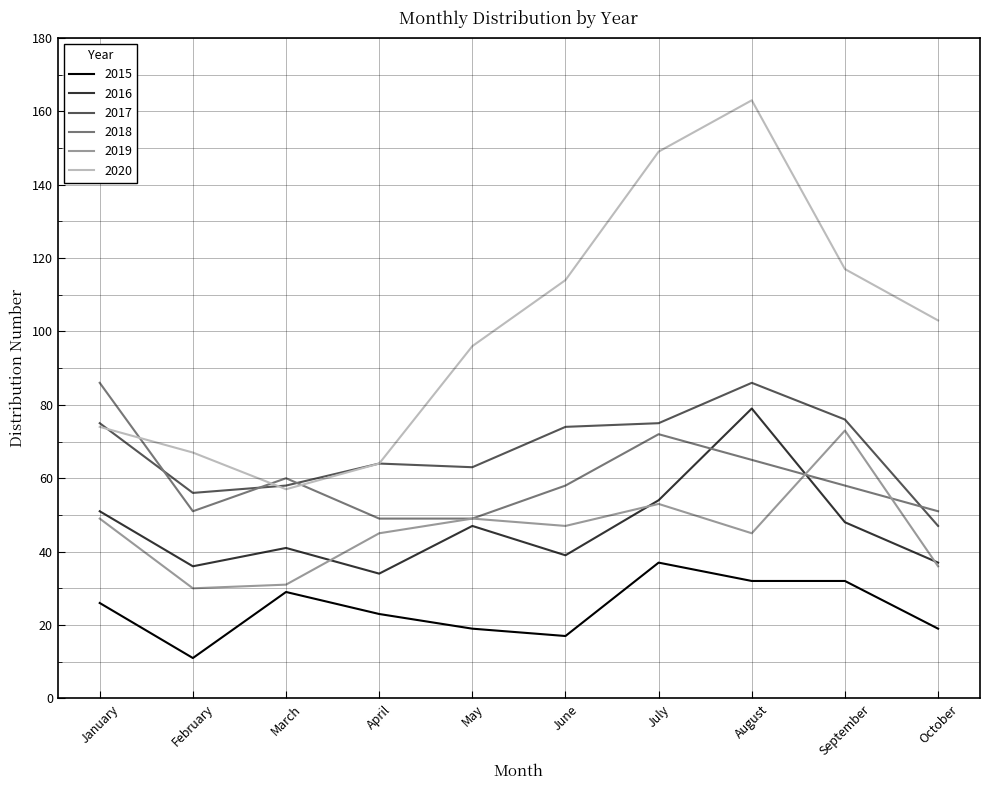

True or false: 2019 has more than 1 interior local peaks.

True